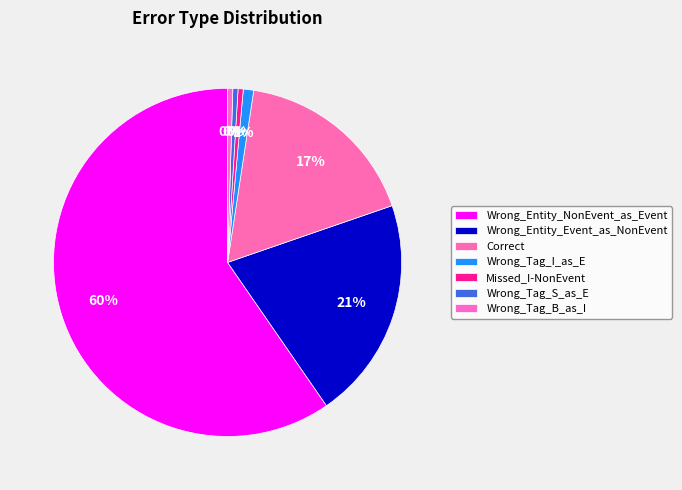

What percentage is the Wrong_Tag_I_as_E slice, to the nearest percent?

1%